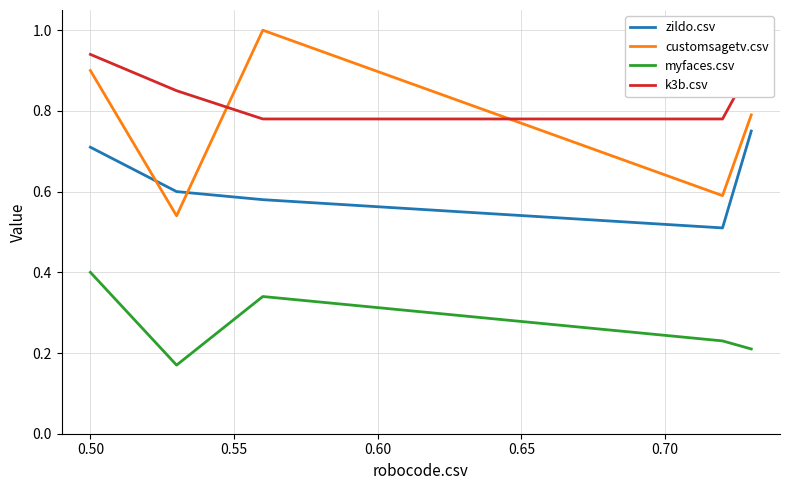

Which series ends up on top after the final intersection of customsagetv.csv and zildo.csv?

customsagetv.csv